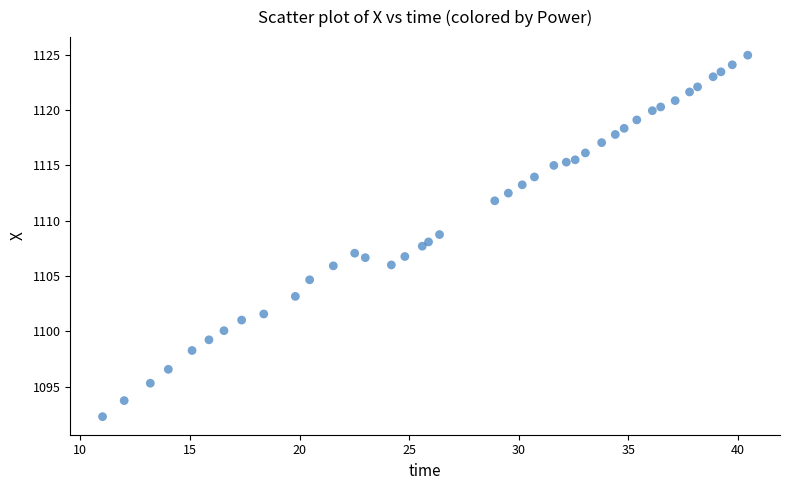

What is the range of X values (max minus min)?

29.4